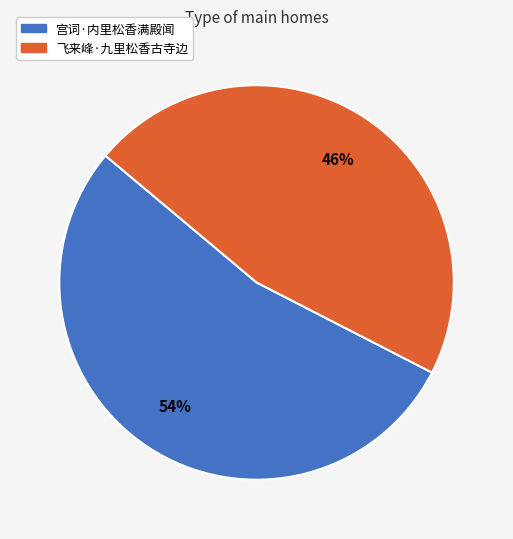

True or false: 飞来峰·九里松香古寺边 accounts for 58% of the total.

False